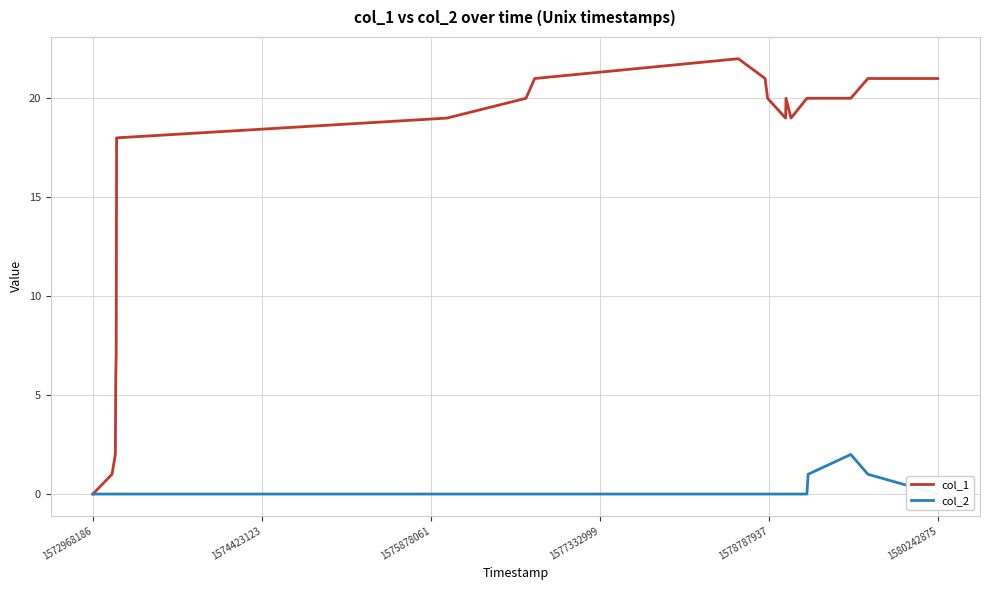

Which series has the widest spread of values?

col_1